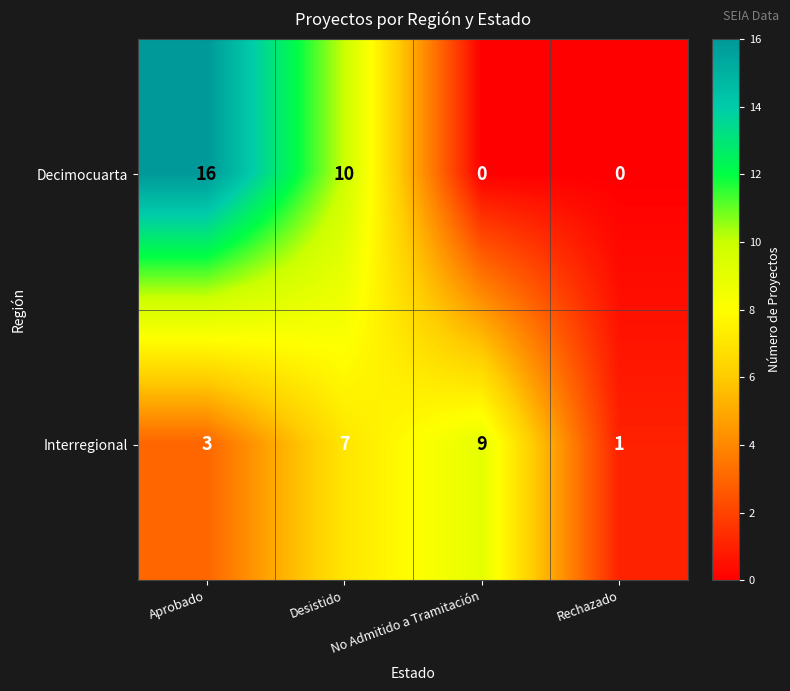

The Decimocuarta series shows 16 at Aprobado. True or false?

True